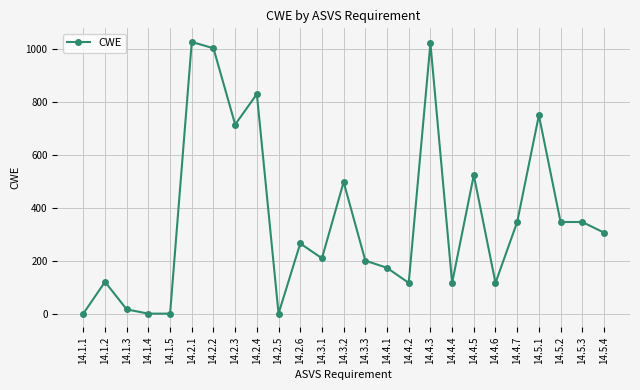

What is the value of the 22nd point from the left?

749